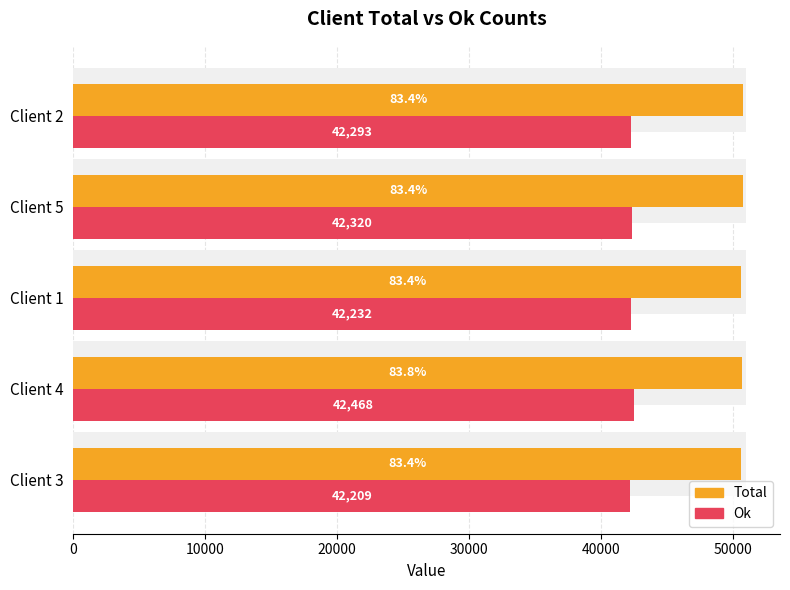

What are all the series names shown in the legend?

Total, Ok